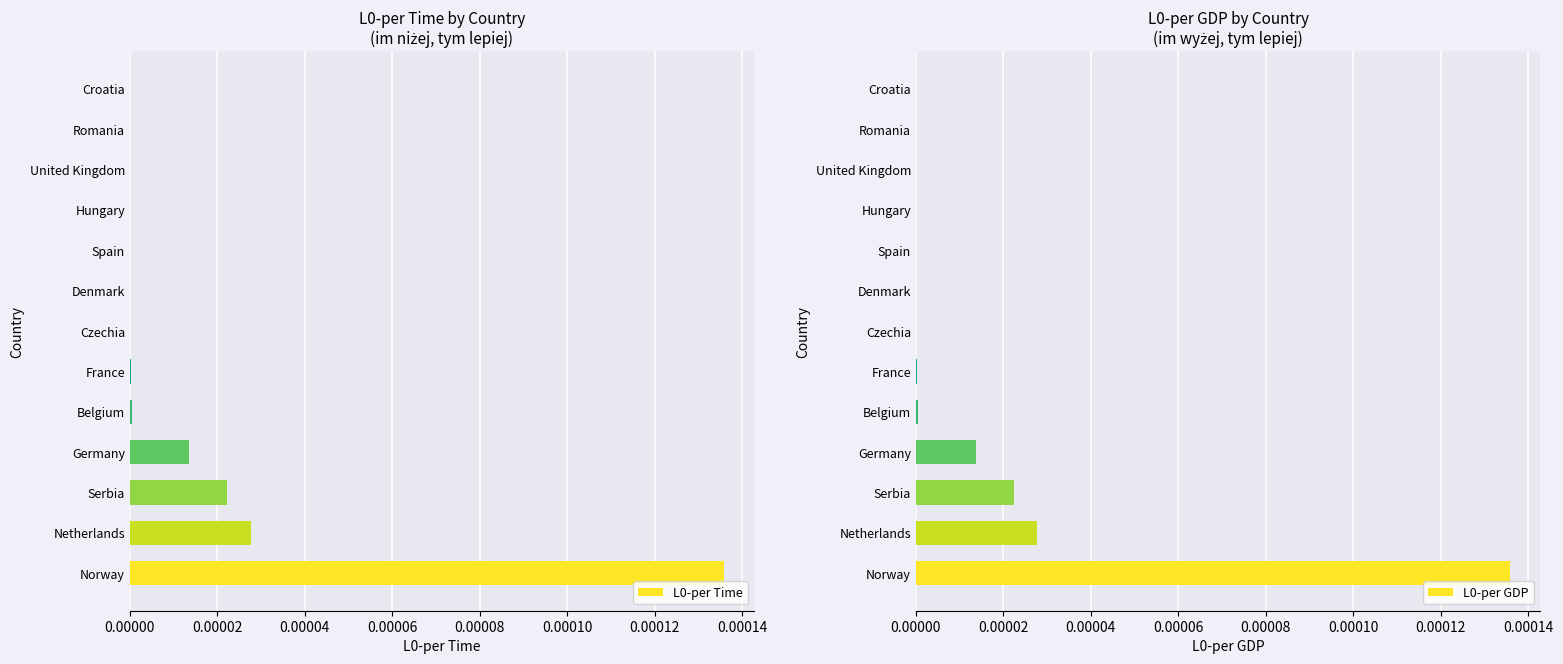

How many bars are there in total?

26